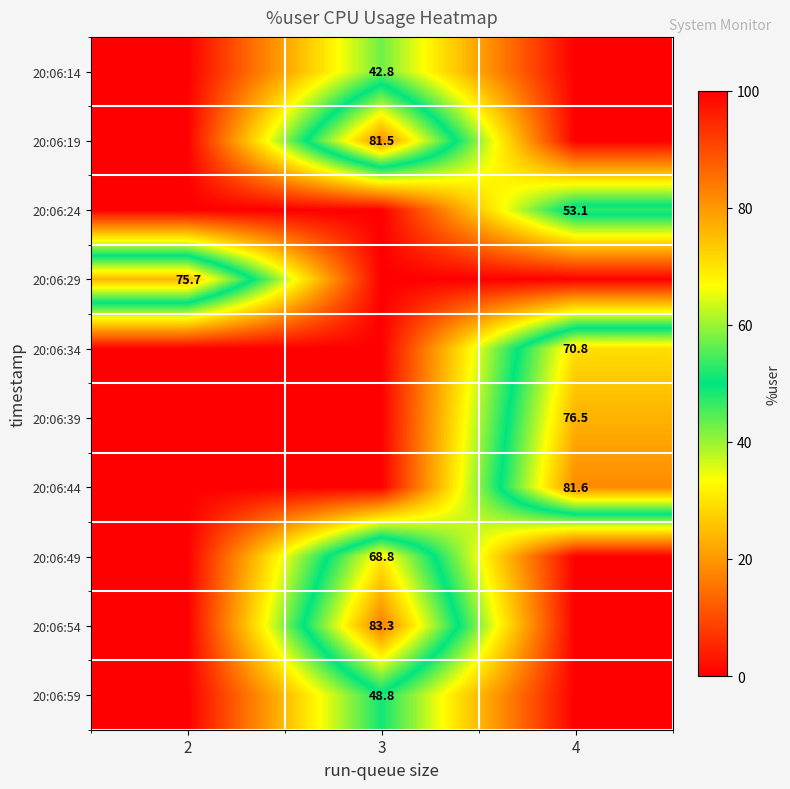

Rank the categories by row_4 value from lowest to highest.

2, 3, 4